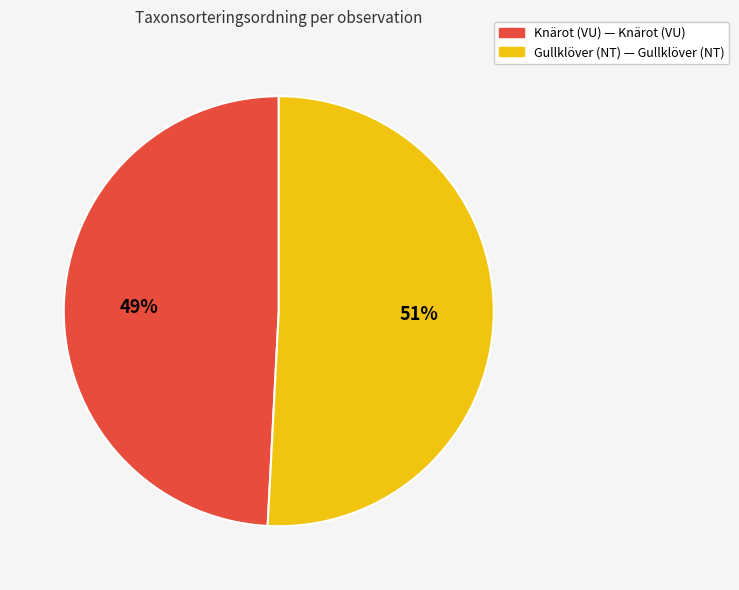

To the nearest percent, what is the difference between the largest and smallest slice percentages?

2%